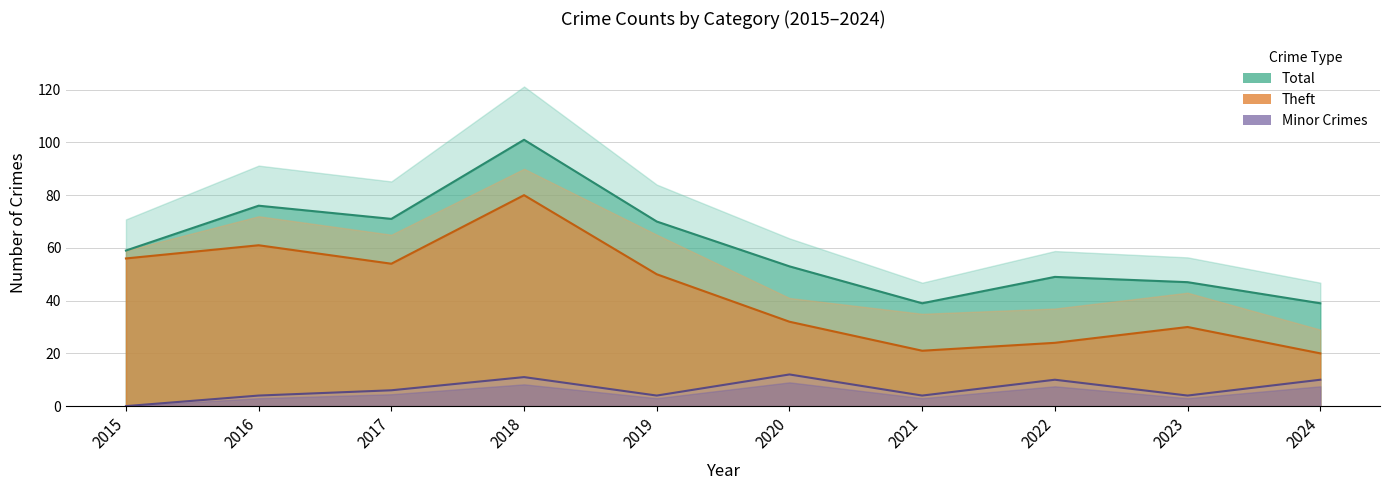

Which series has the largest total across all categories?

Total